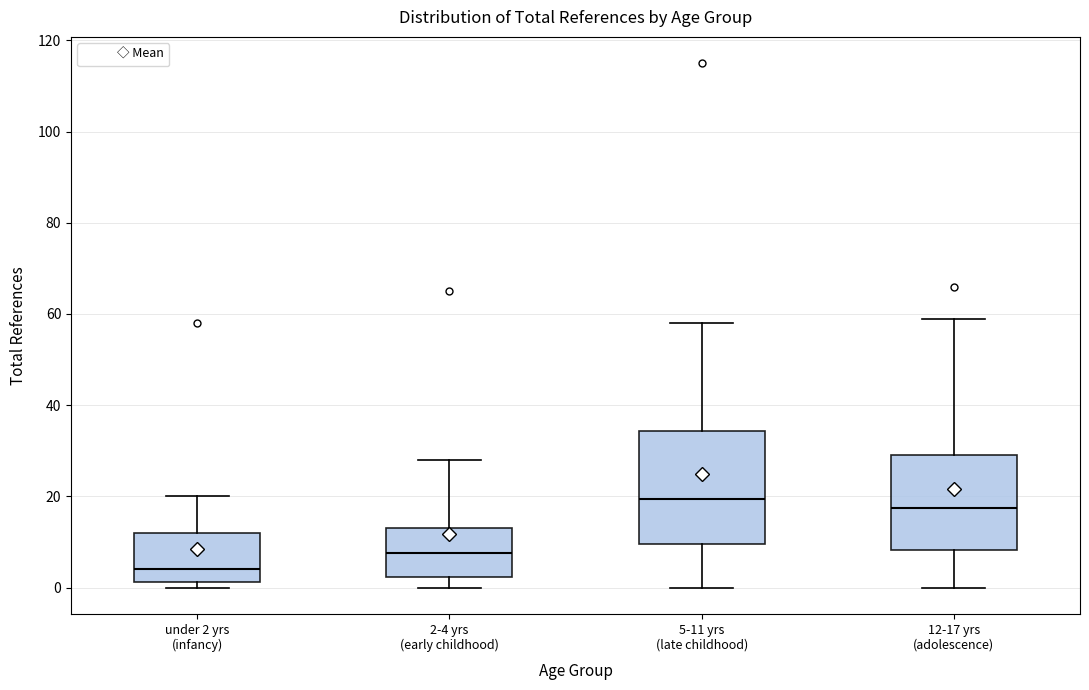

Where is the upper edge of the box for 5-11 yrs (late childhood) on the y-axis? The values are not printed on the chart, so give them approximately, as read against the axis.

34